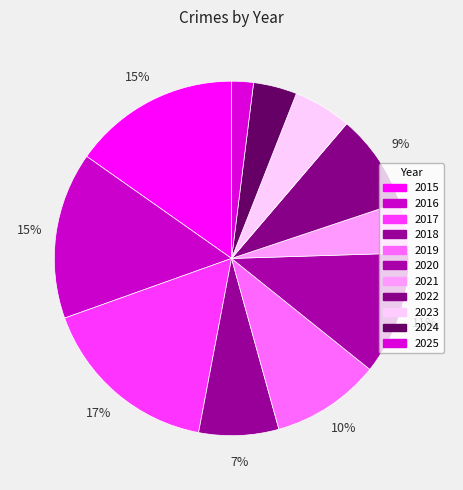

True or false: 2025 accounts for 1% of the total.

False